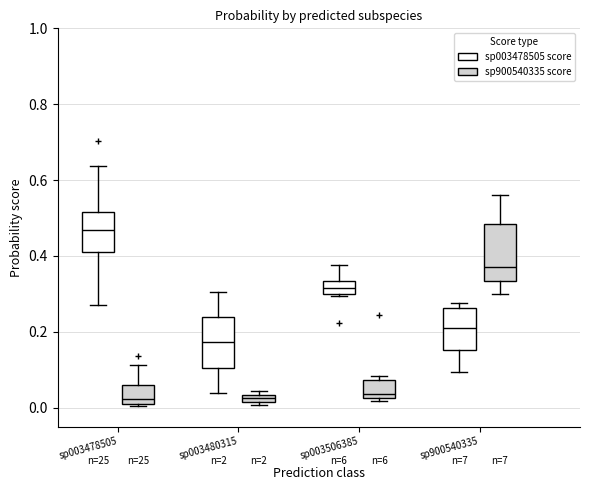

Where is the upper edge of the box for sp003480315 (sp900540335 score) on the y-axis? The values are not printed on the chart, so give them approximately, as read against the axis.

0.04